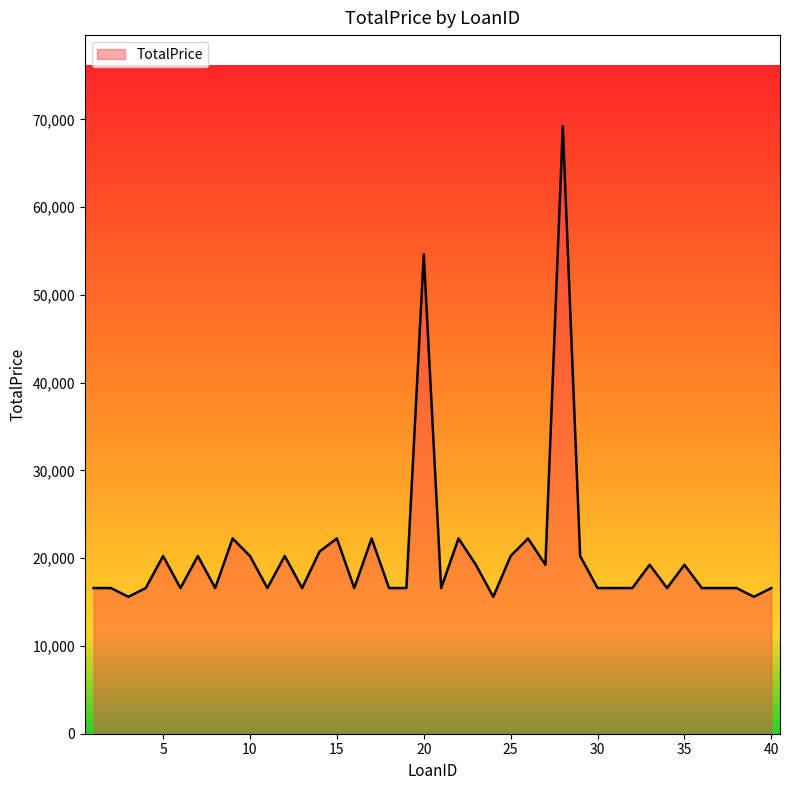

What is the minimum value shown in the chart?

15600